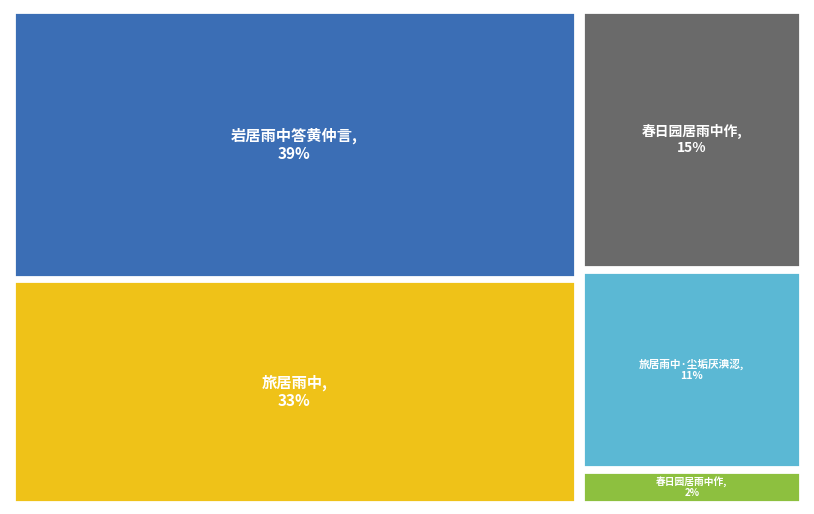

The 岩居雨中答黄仲言 slice represents 45% of the pie. True or false?

False